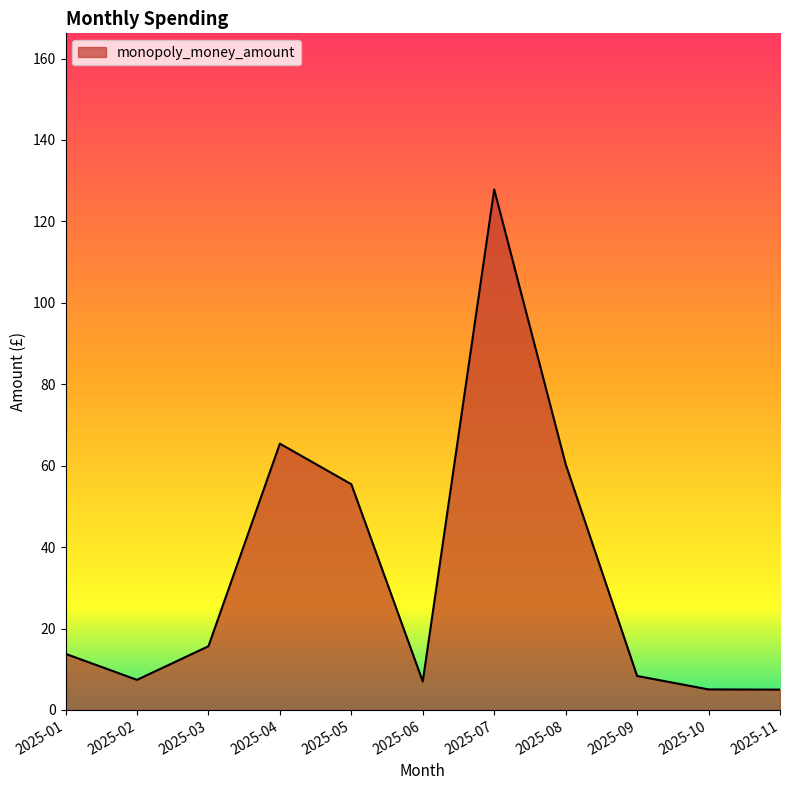

Where is the first local maximum?

2025-04